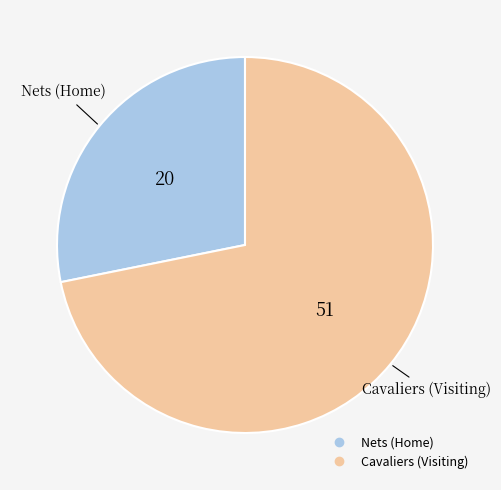

The Nets slice represents 99% of the pie. True or false?

False